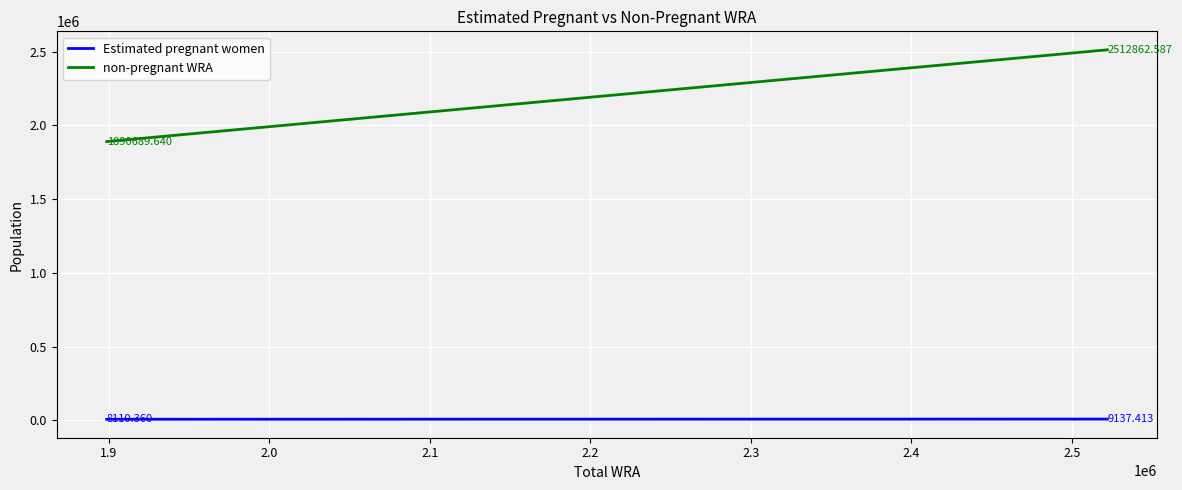

What are all the series names shown in the legend?

Estimated pregnant women, non-pregnant WRA